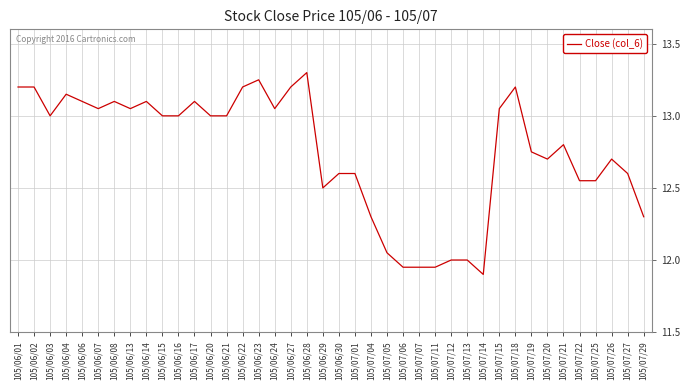

What is the difference between the maximum and minimum values?

1.4